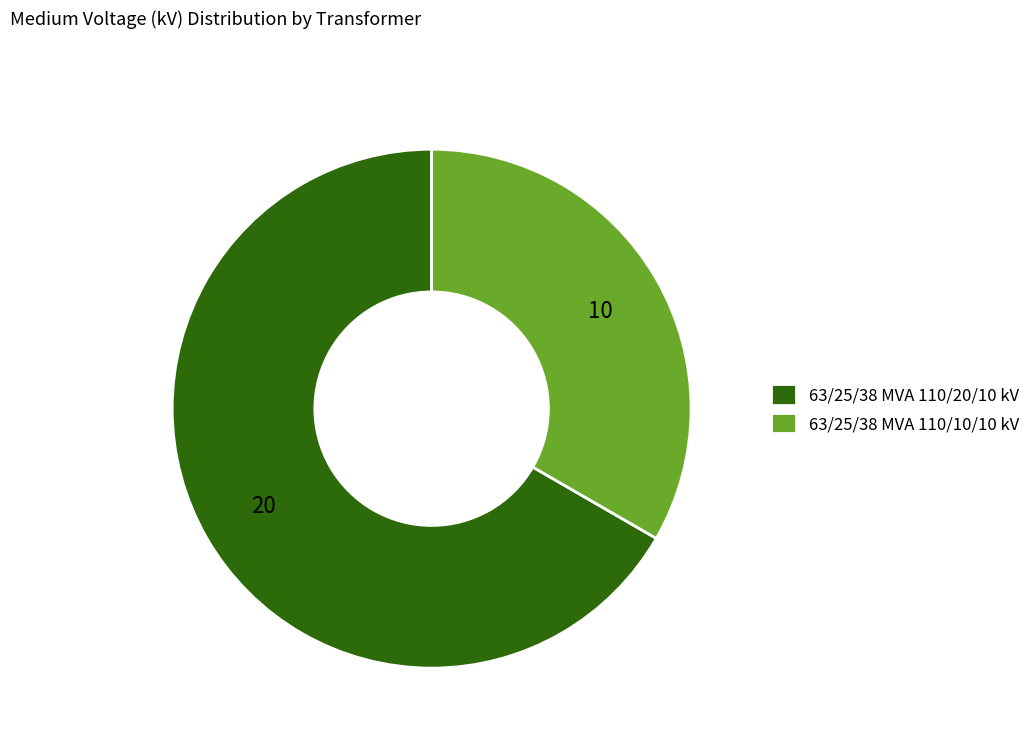

Which slice is the largest?

63/25/38 MVA 110/20/10 kV